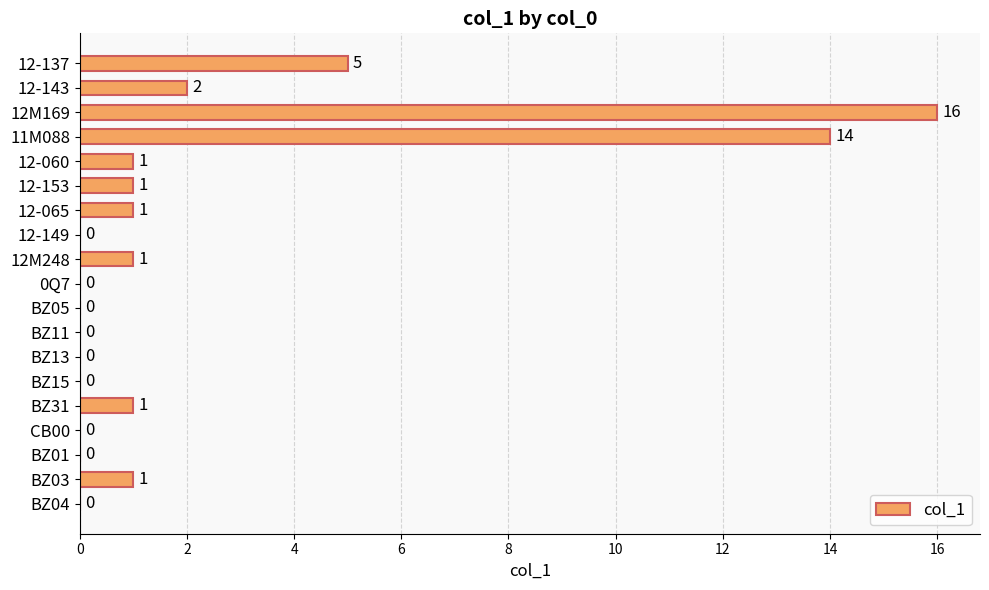

What is the sum of all values?

43